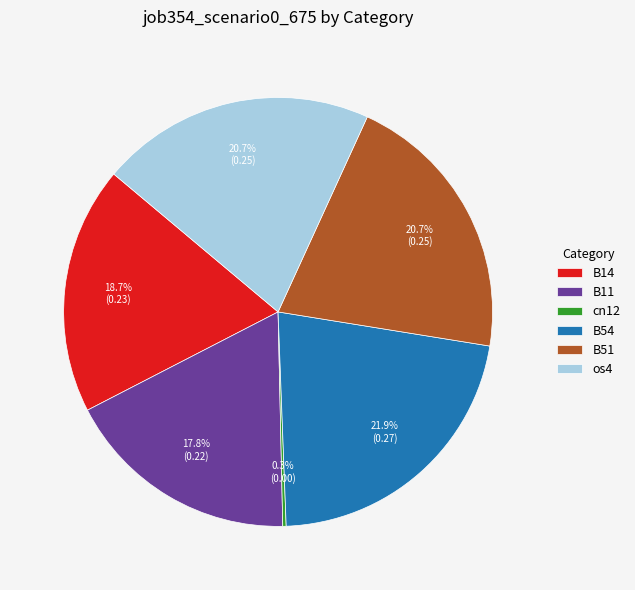

Is there a majority slice in this chart?

No